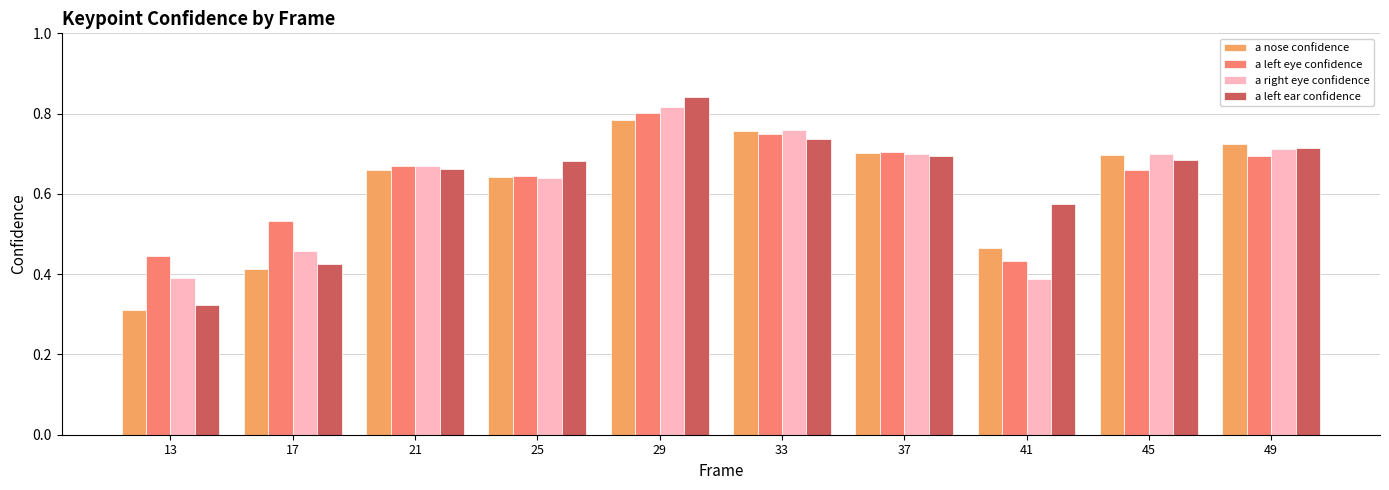

Is it true that a left ear confidence equals 0.3 at 45?

False